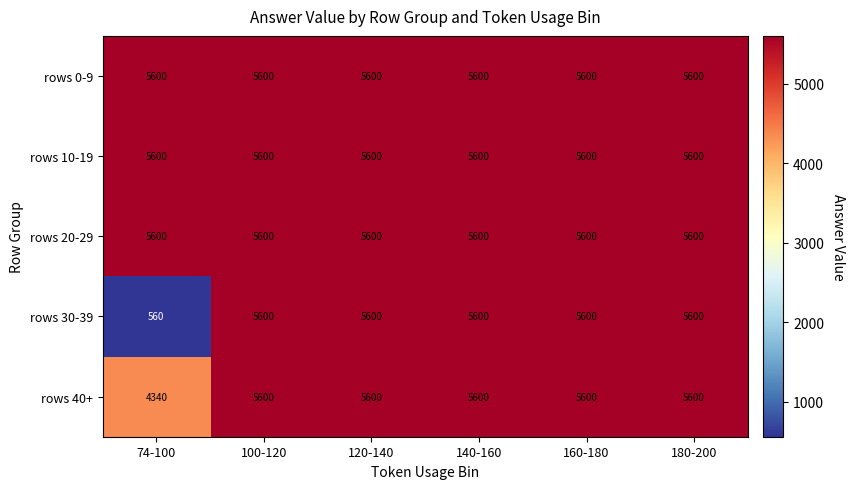

What is the total value across all series at 160-180?

28000